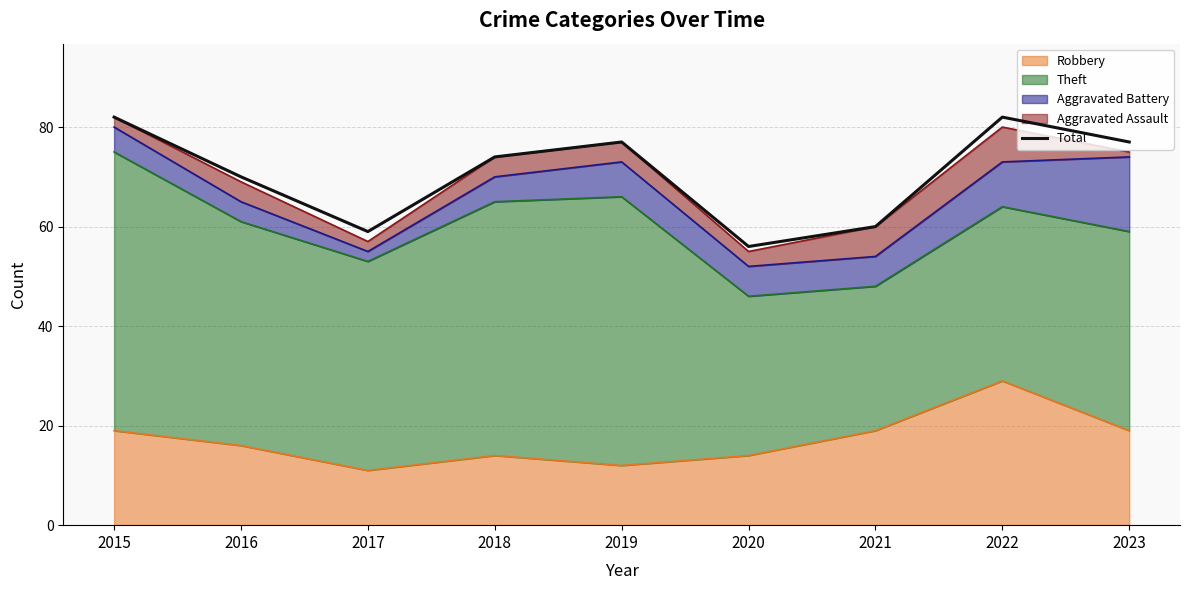

Does the chart have visible grid lines?

Yes